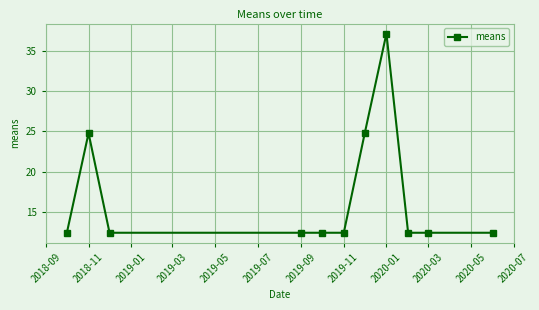

Does the chart display data point markers on the line(s)?

Yes